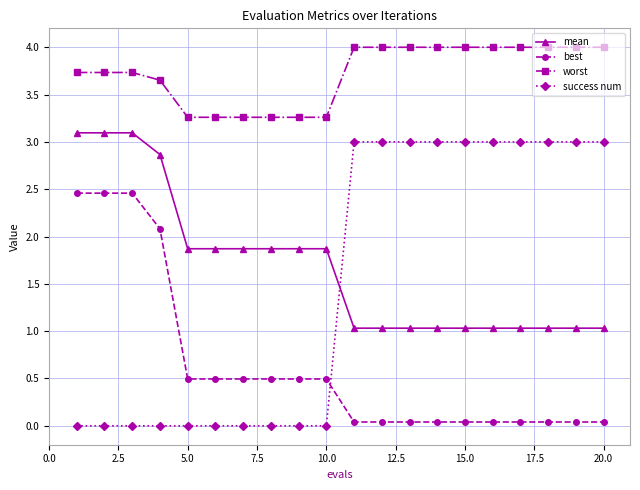

What is the sum of all worst values?

74.4